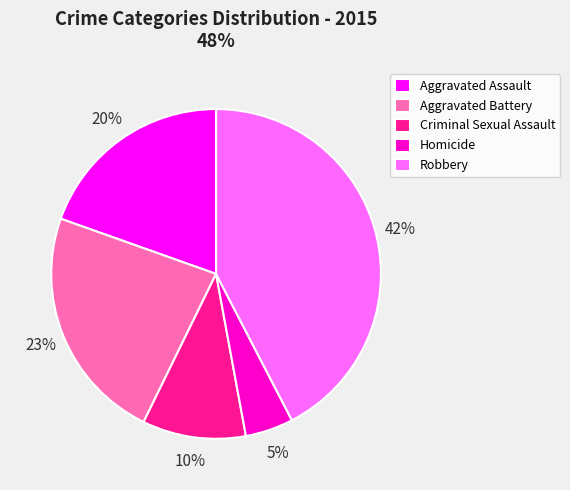

How many slices are in this pie chart?

5